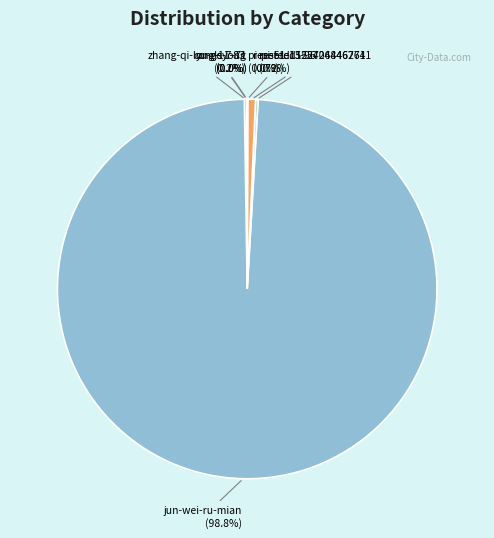

To the nearest percent, what is the average slice percentage?

14%